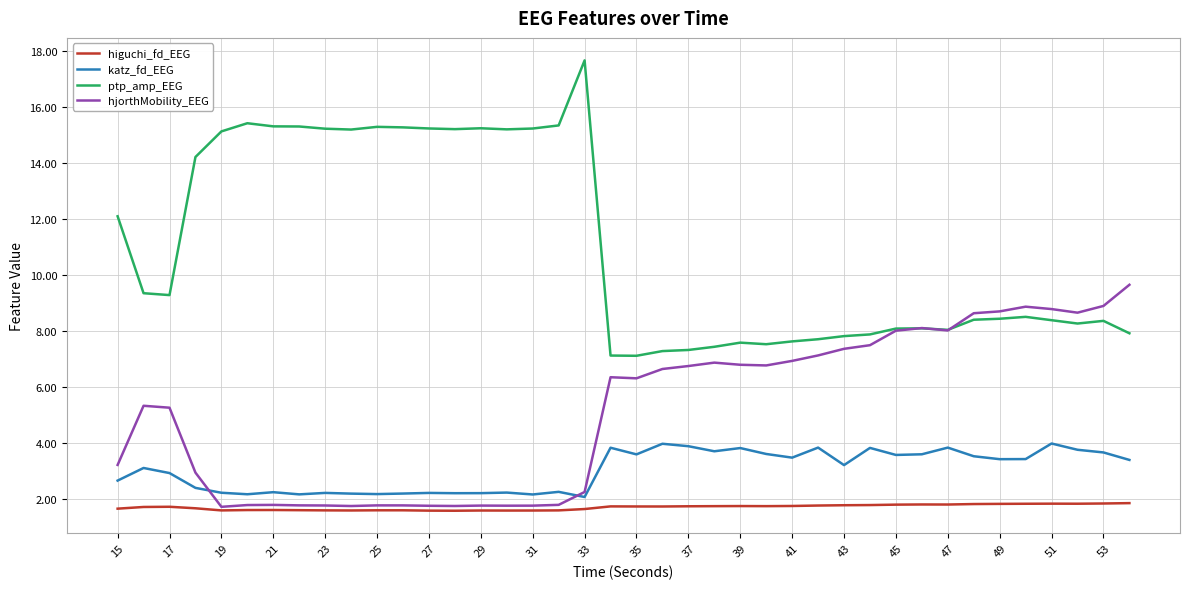

List the series in order of their peak value, highest first.

ptp_amp_EEG, hjorthMobility_EEG, katz_fd_EEG, higuchi_fd_EEG